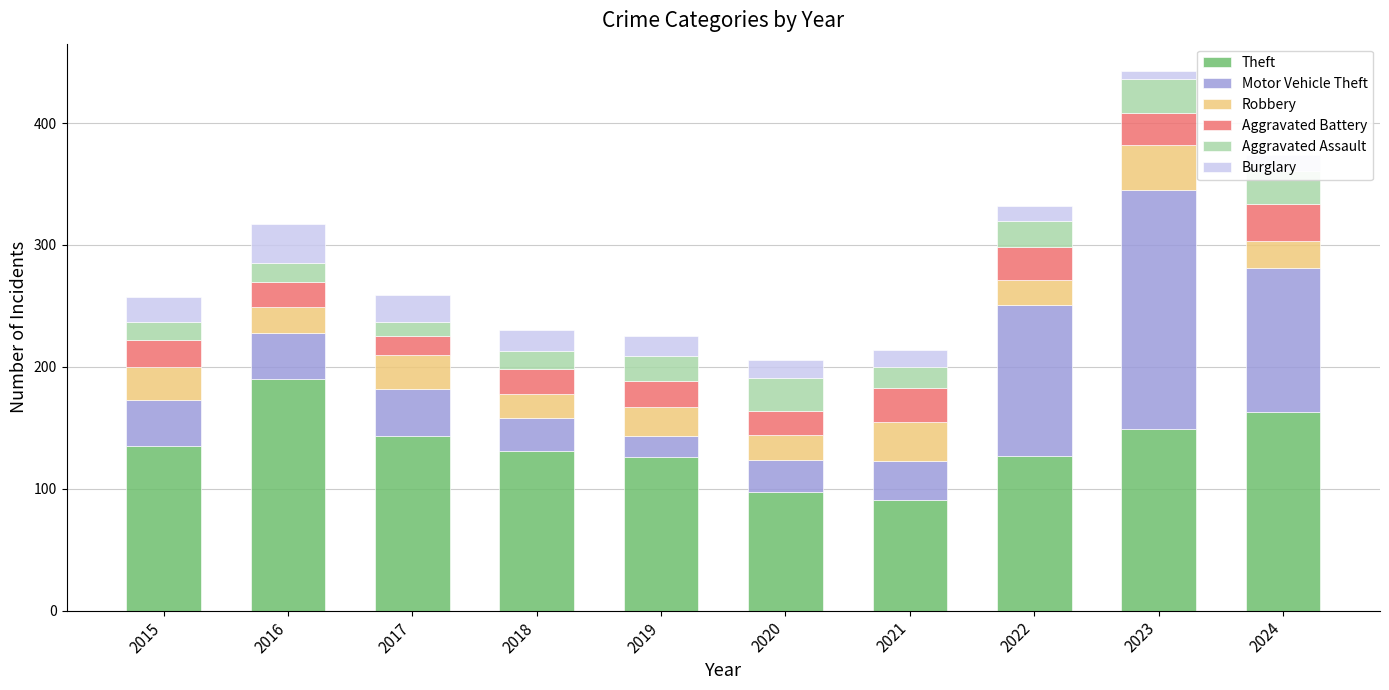

How many series are shown in this chart?

6